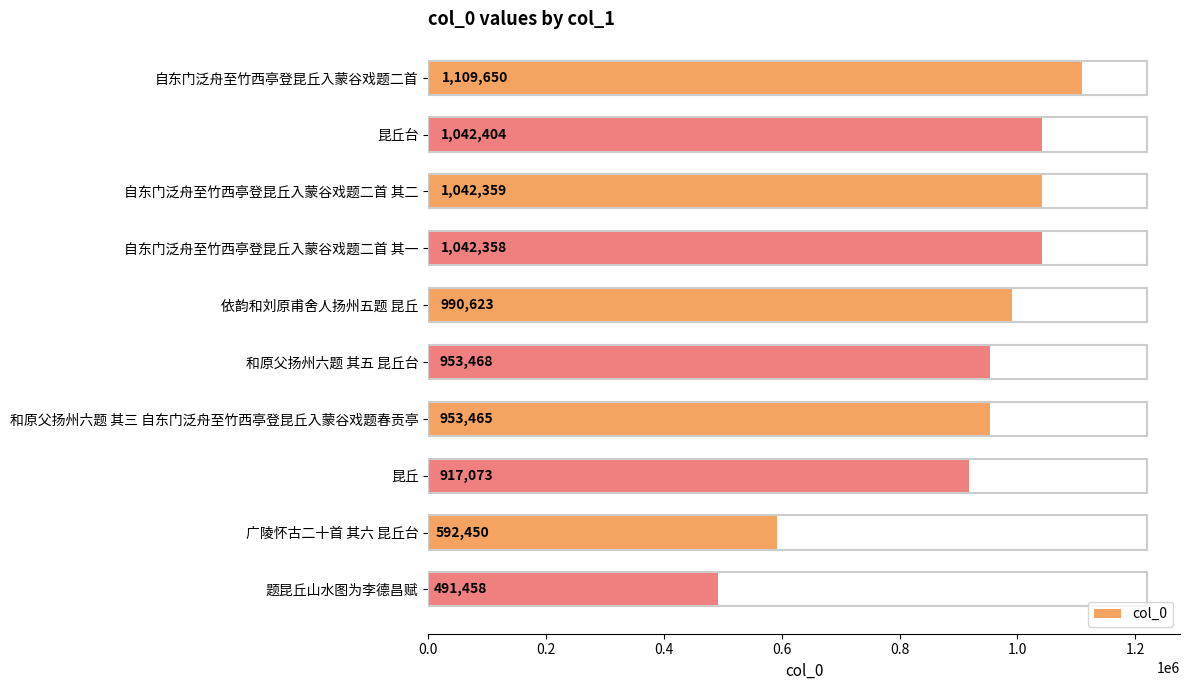

What is the label of the 1st bar from the bottom?

题昆丘山水图为李德昌赋